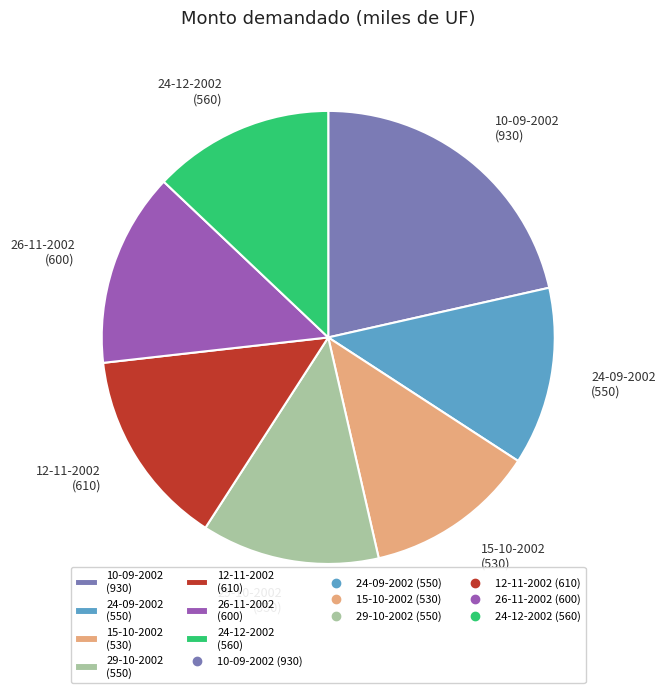

Is there any slice that represents more than half of the pie?

No